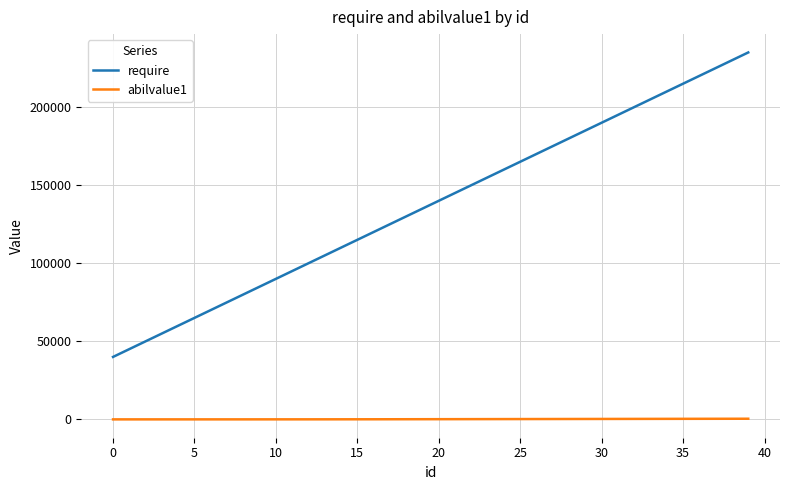

How many lines are shown in the chart?

2